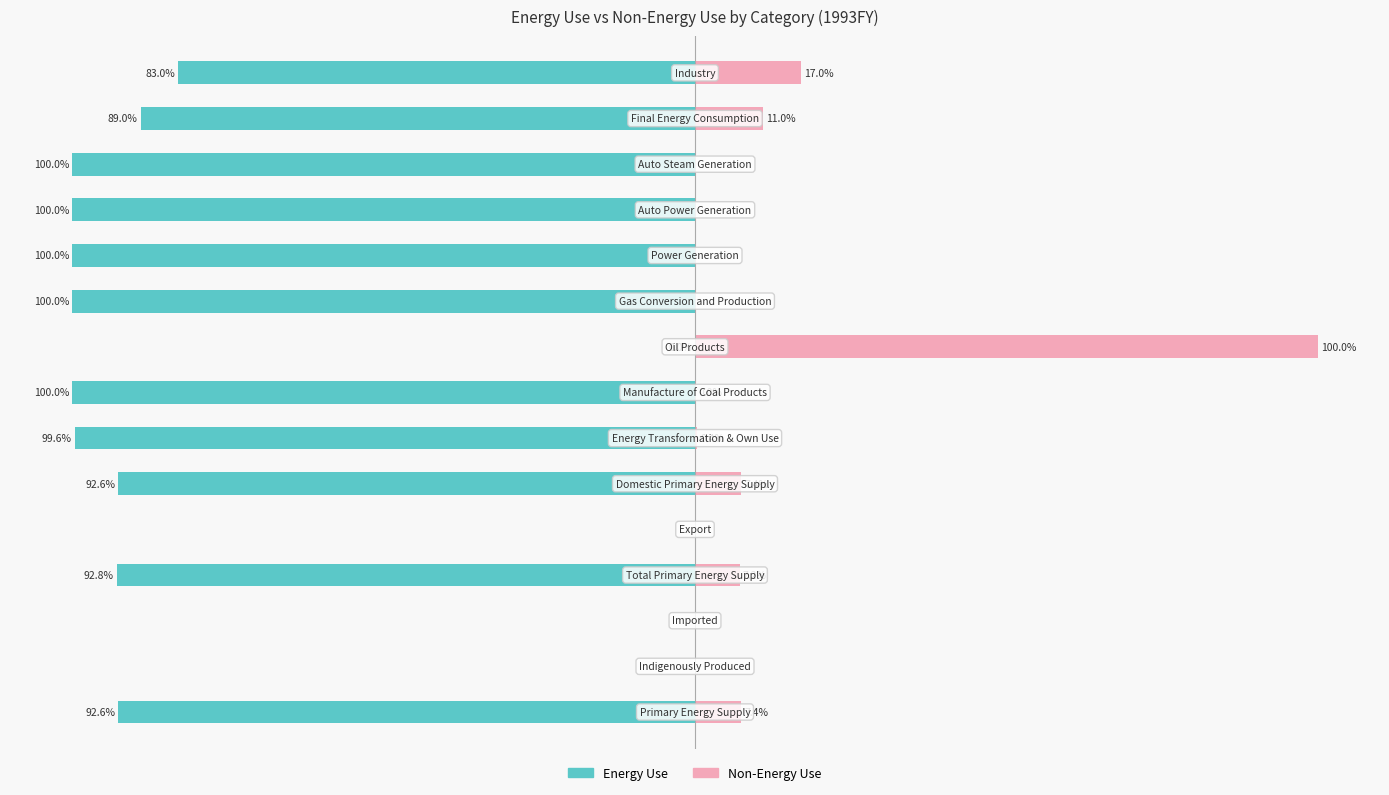

What are all the series names shown in the legend?

Energy Use, Non-Energy Use